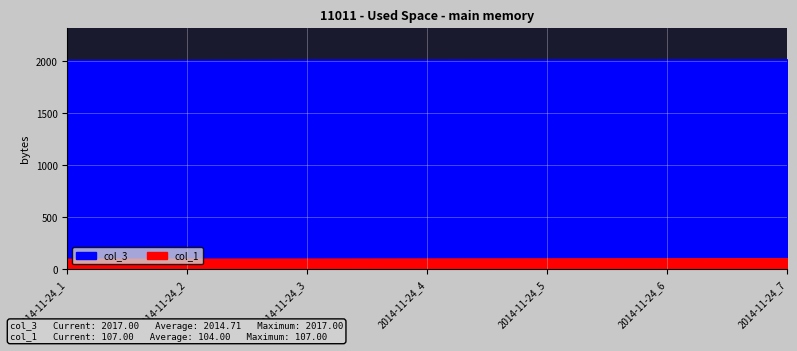

True or false: col_1 and col_3 cross at least once.

False